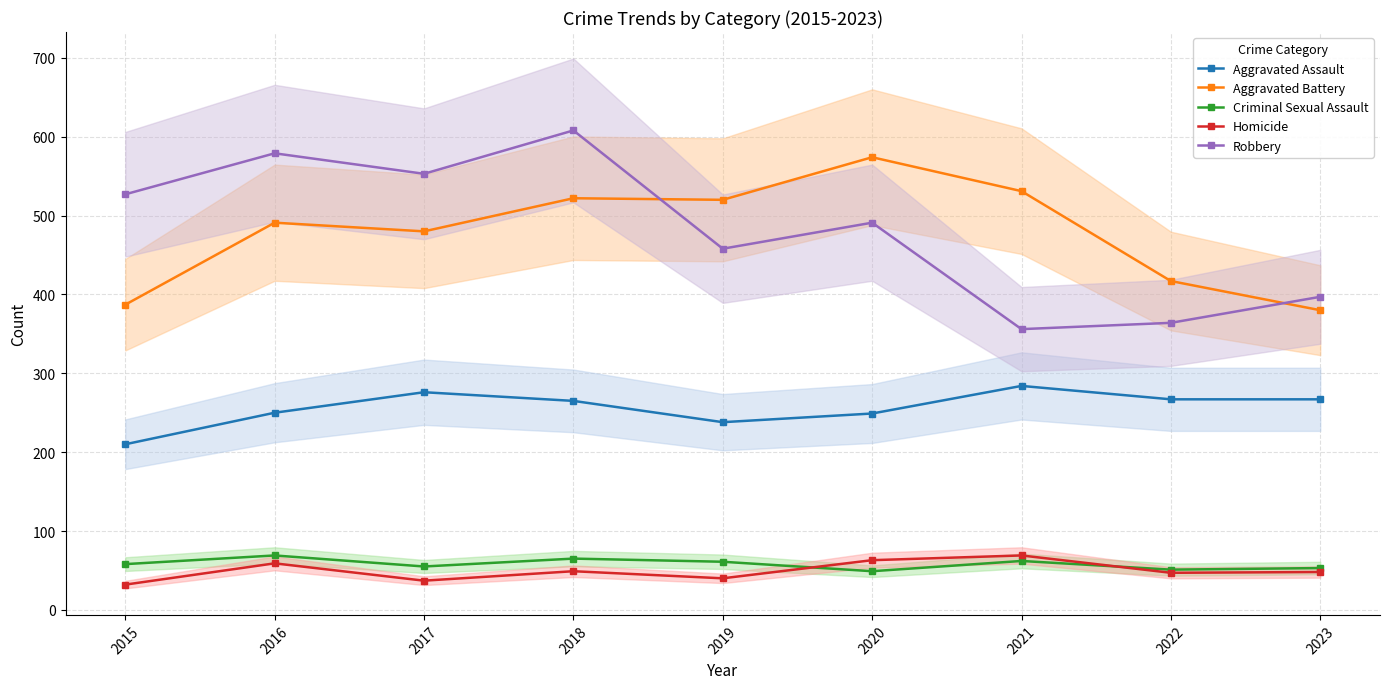

What is the value of the Robbery point at the 3rd from the left?

553